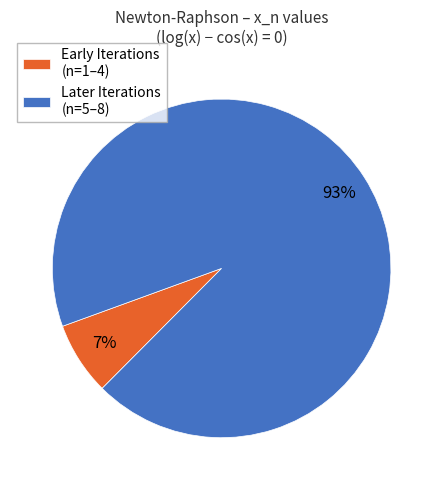

Do Early Iterations (n=1–4) and Later Iterations (n=5–8) together represent more than half of the pie?

Yes